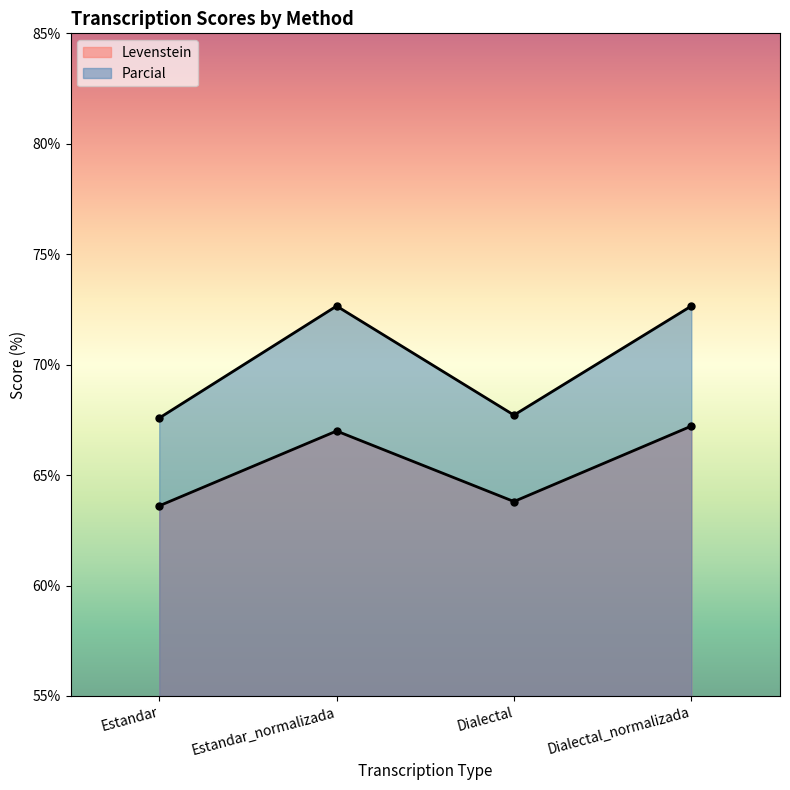

In Parcial, how many points are lower than both neighbors (excluding endpoints)?

1